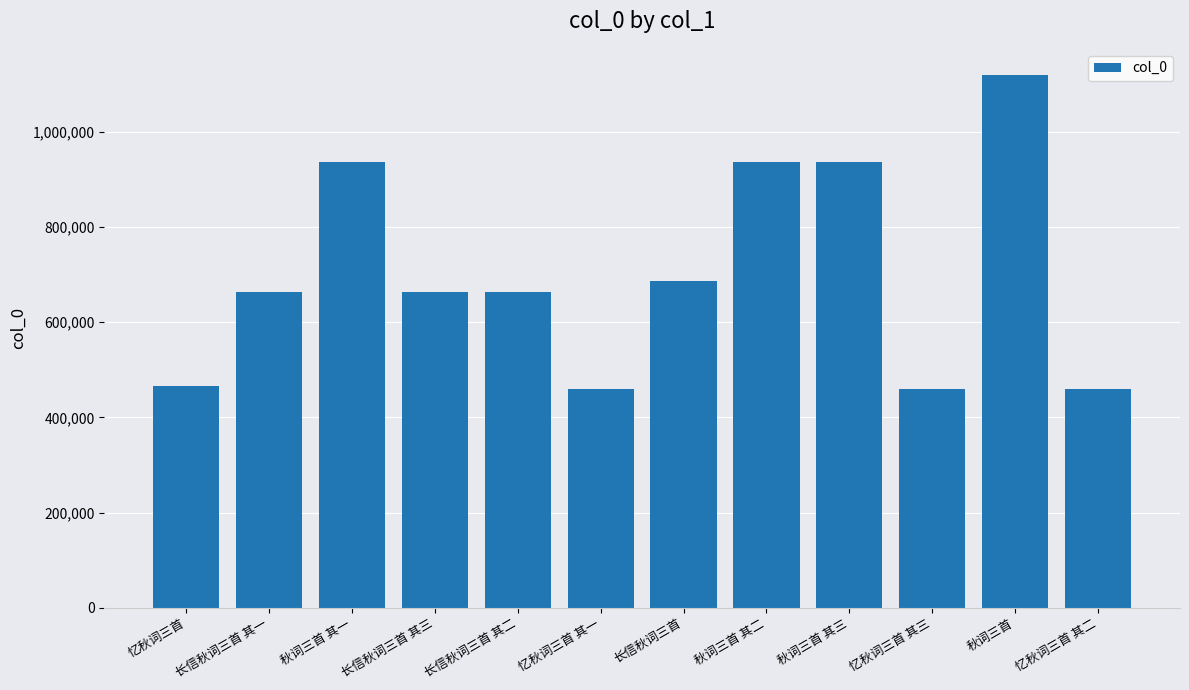

What is the difference between the maximum and second lowest values?

659810